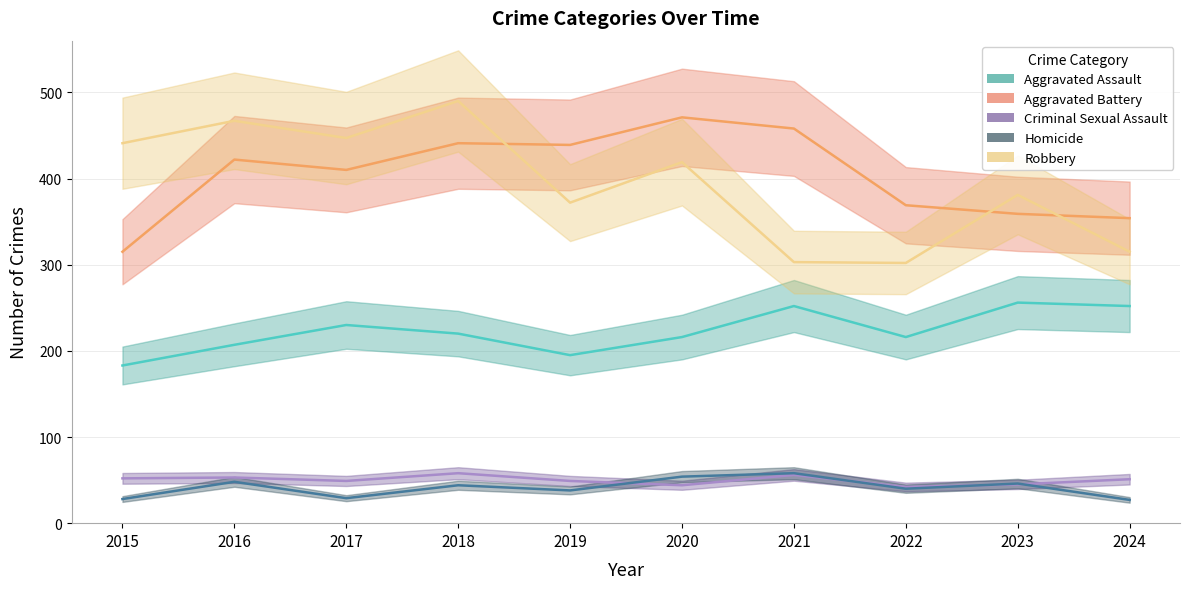

Does the chart display data point markers on the line(s)?

No